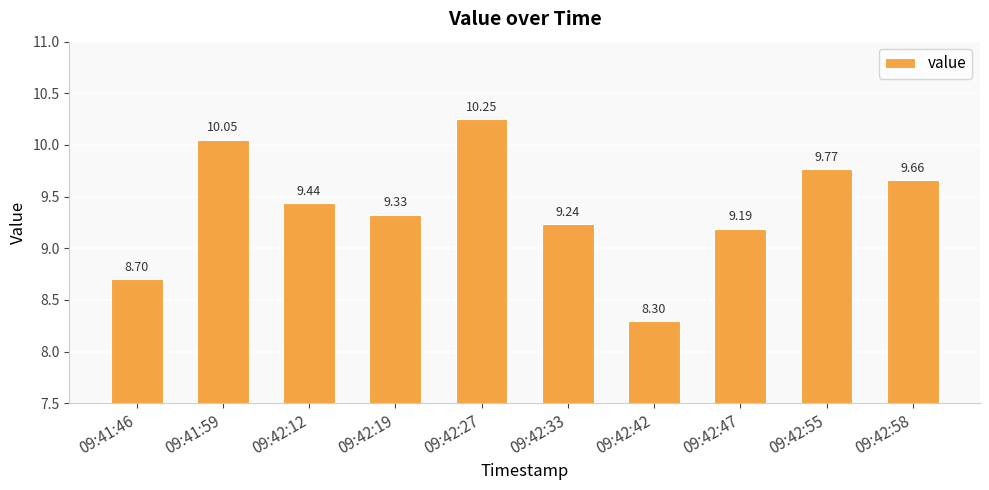

What position from the right is 09:42:55?

2